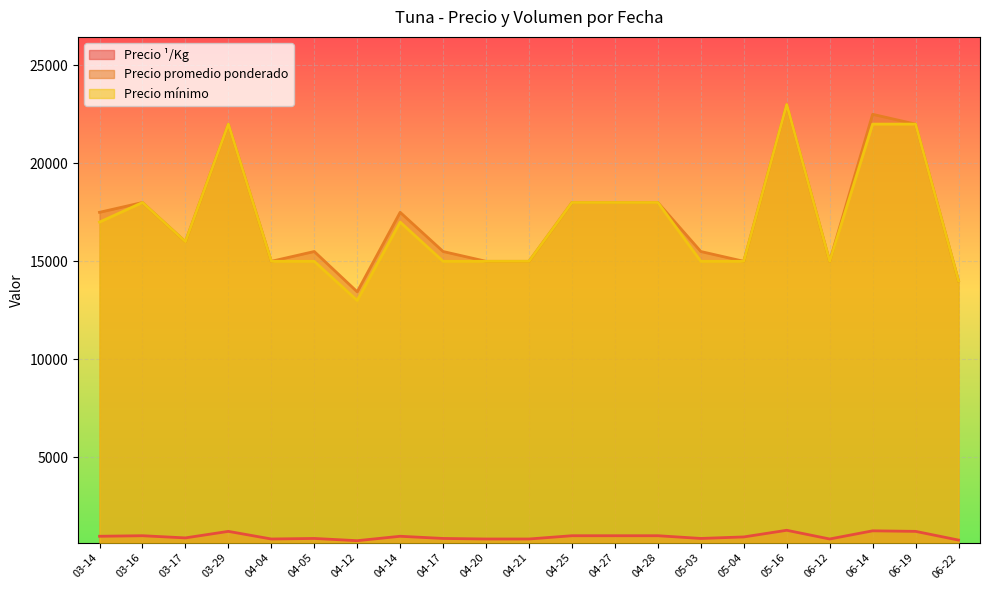

How many interior local peaks does the Precio promedio ponderado series have?

6